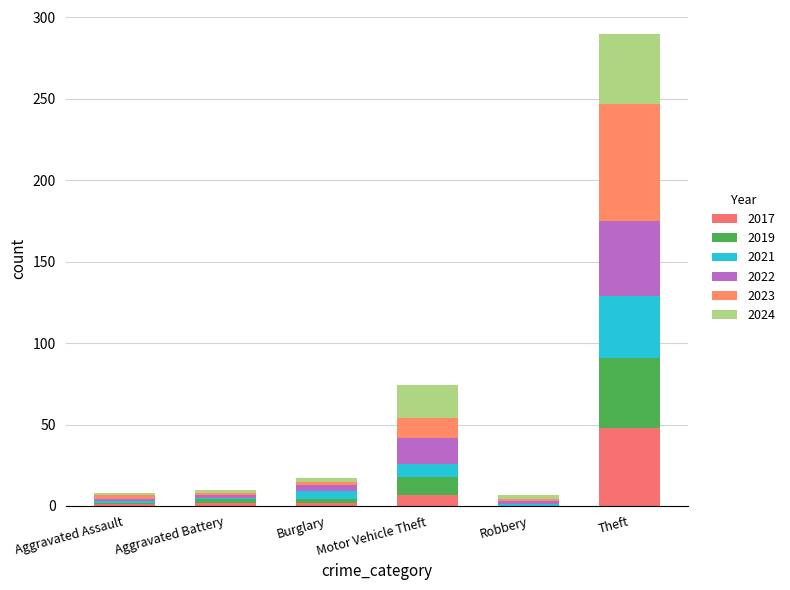

What is the total value across all series at Robbery?

7